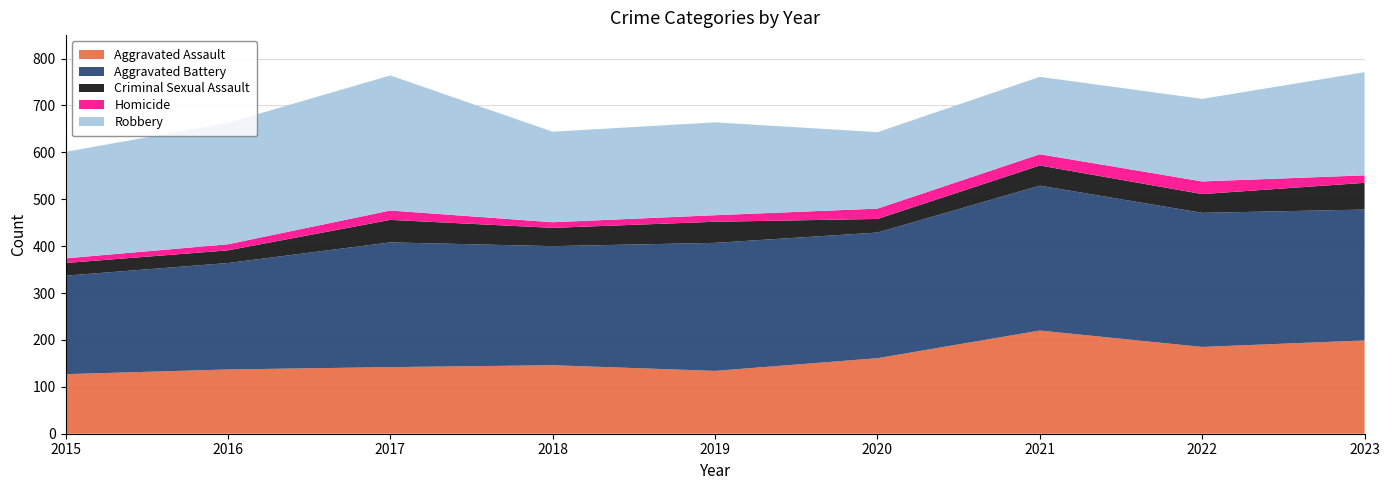

Reading left to right, what are all the values shown in this chart?

Aggravated Assault: 127	137	142	146	134	161	220	185	199
Aggravated Battery: 210	227	266	254	273	268	309	286	279
Criminal Sexual Assault: 27	27	48	39	45	29	43	40	57
Homicide: 10	13	20	12	14	22	24	27	16
Robbery: 227	259	288	193	198	163	165	176	220